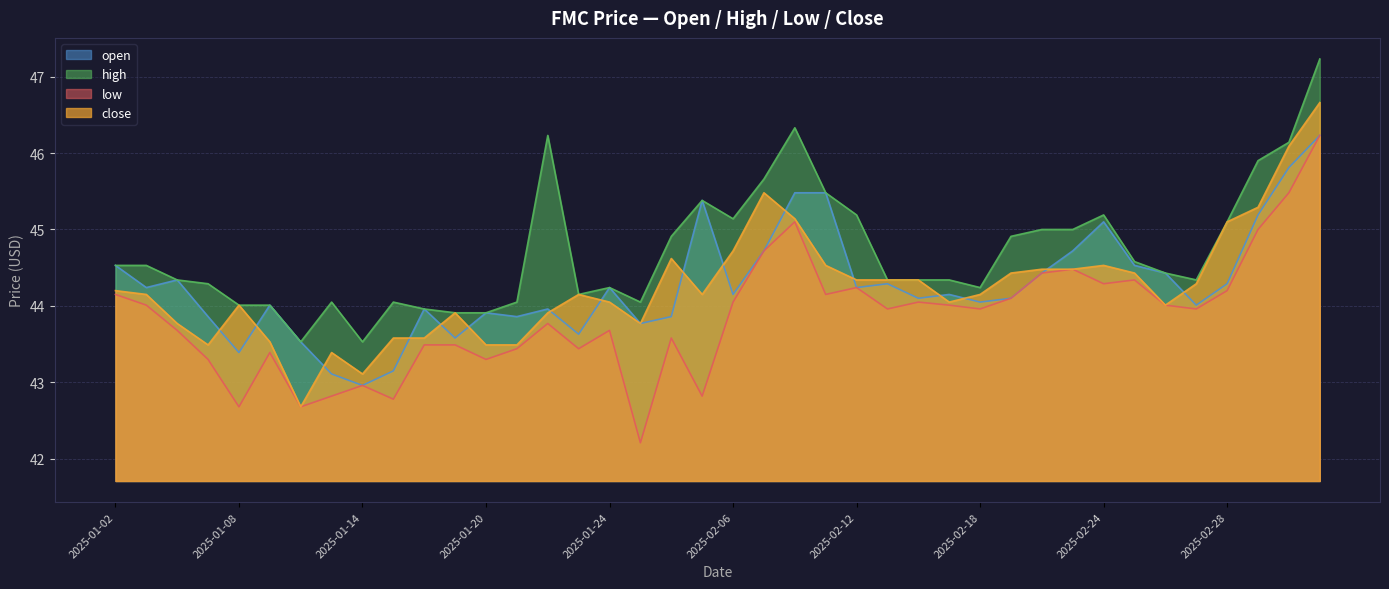

True or false: close and high cross at least once.

False